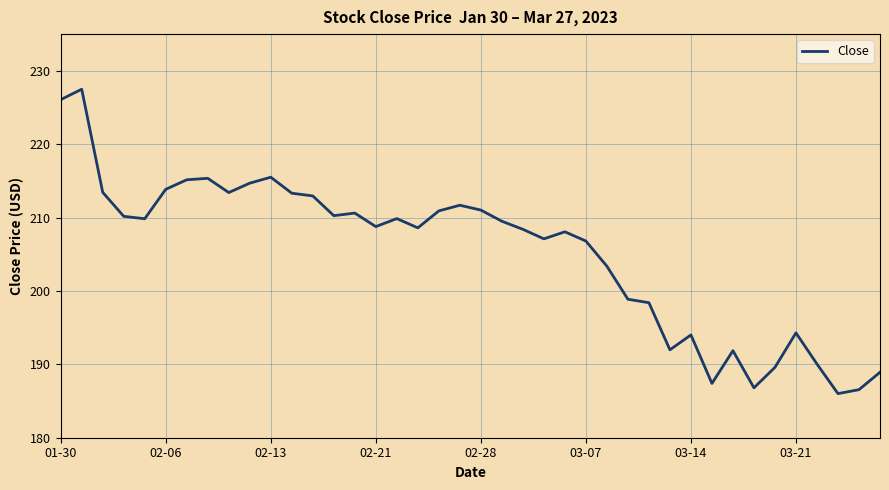

What is the minimum value shown in the chart?

186.0